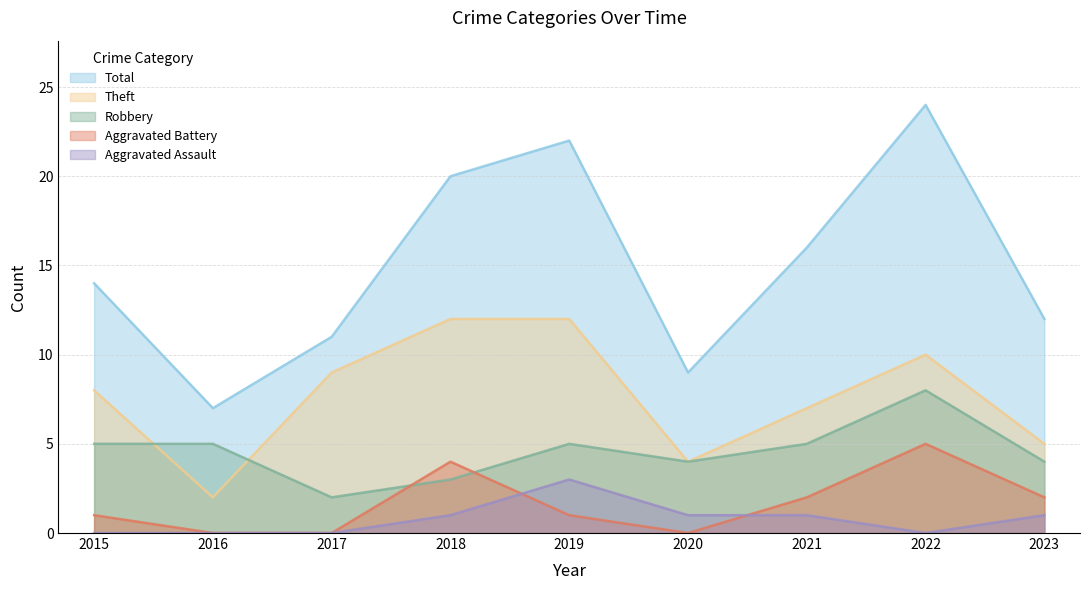

At which label is Total closest to 15?

2015